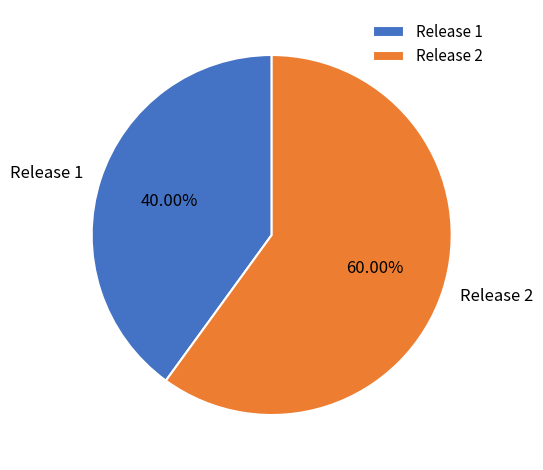

Which category accounts for the majority?

Release 2